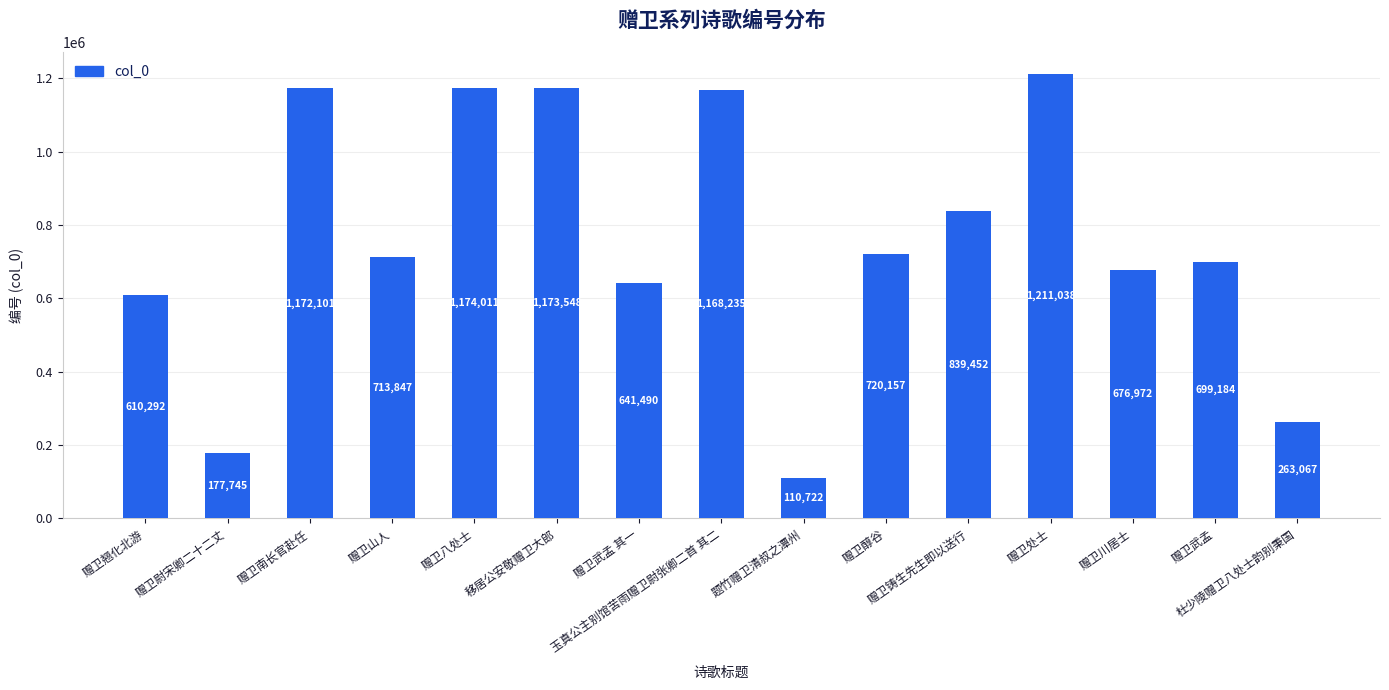

What is the label of the 15th bar from the right?

赠卫翘化北游